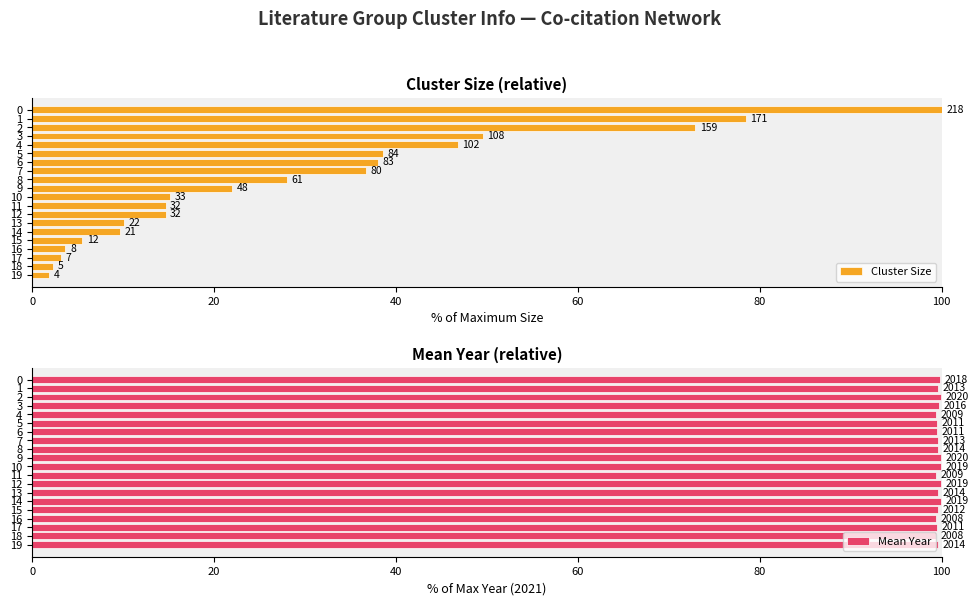

What position from the left is 100?

6